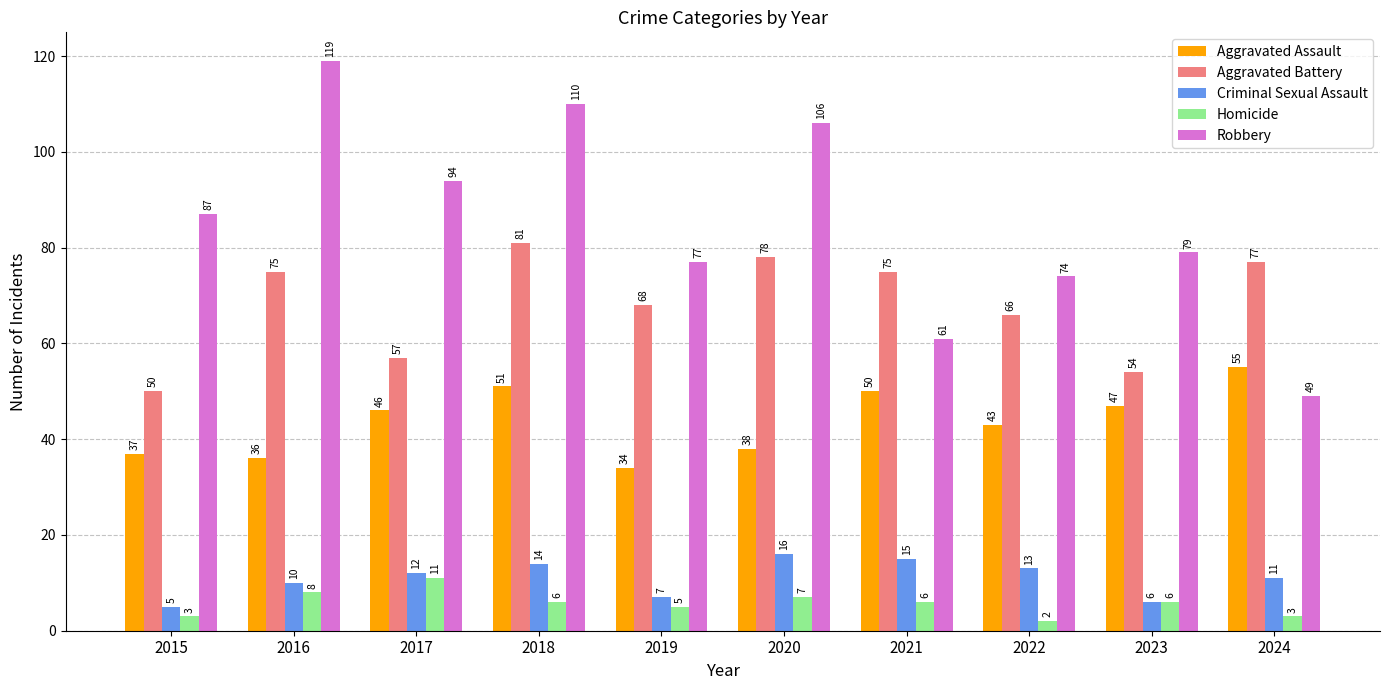

Reading left to right, list all the values displayed in this chart.

Aggravated Assault: 2015=37	2016=36	2017=46	2018=51	2019=34	2020=38	2021=50	2022=43	2023=47	2024=55
Aggravated Battery: 2015=50	2016=75	2017=57	2018=81	2019=68	2020=78	2021=75	2022=66	2023=54	2024=77
Criminal Sexual Assault: 2015=5	2016=10	2017=12	2018=14	2019=7	2020=16	2021=15	2022=13	2023=6	2024=11
Homicide: 2015=3	2016=8	2017=11	2018=6	2019=5	2020=7	2021=6	2022=2	2023=6	2024=3
Robbery: 2015=87	2016=119	2017=94	2018=110	2019=77	2020=106	2021=61	2022=74	2023=79	2024=49